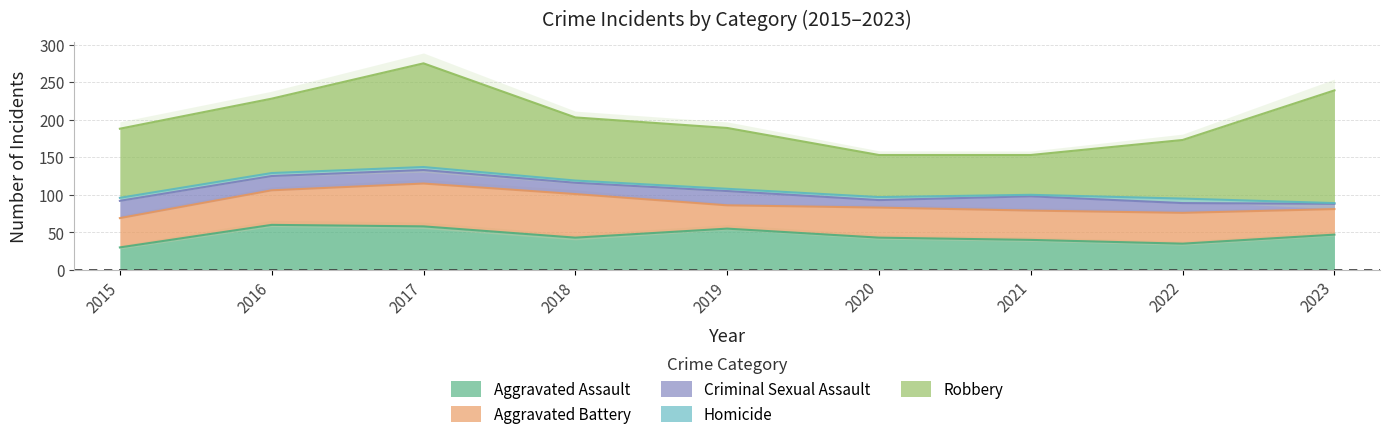

True or false: Homicide and Robbery intersect in this chart.

False